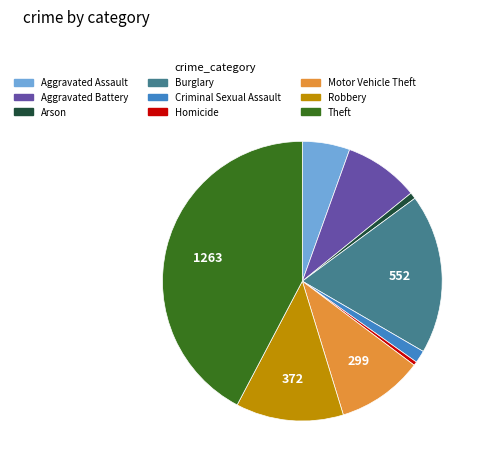

True or false: Aggravated Assault accounts for 11% of the total.

False